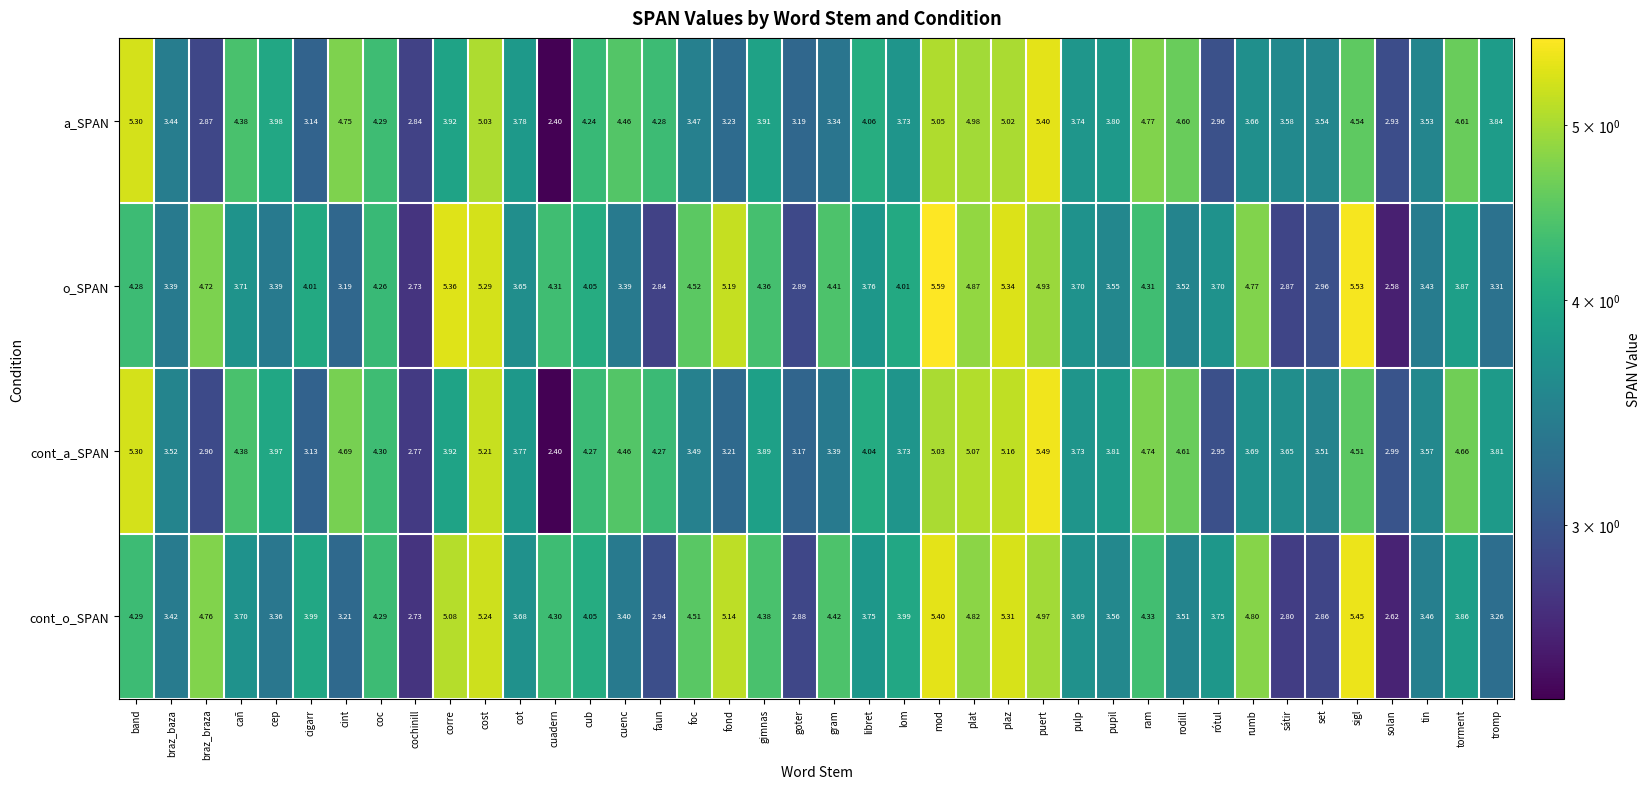

Count the number of data series in this chart.

4